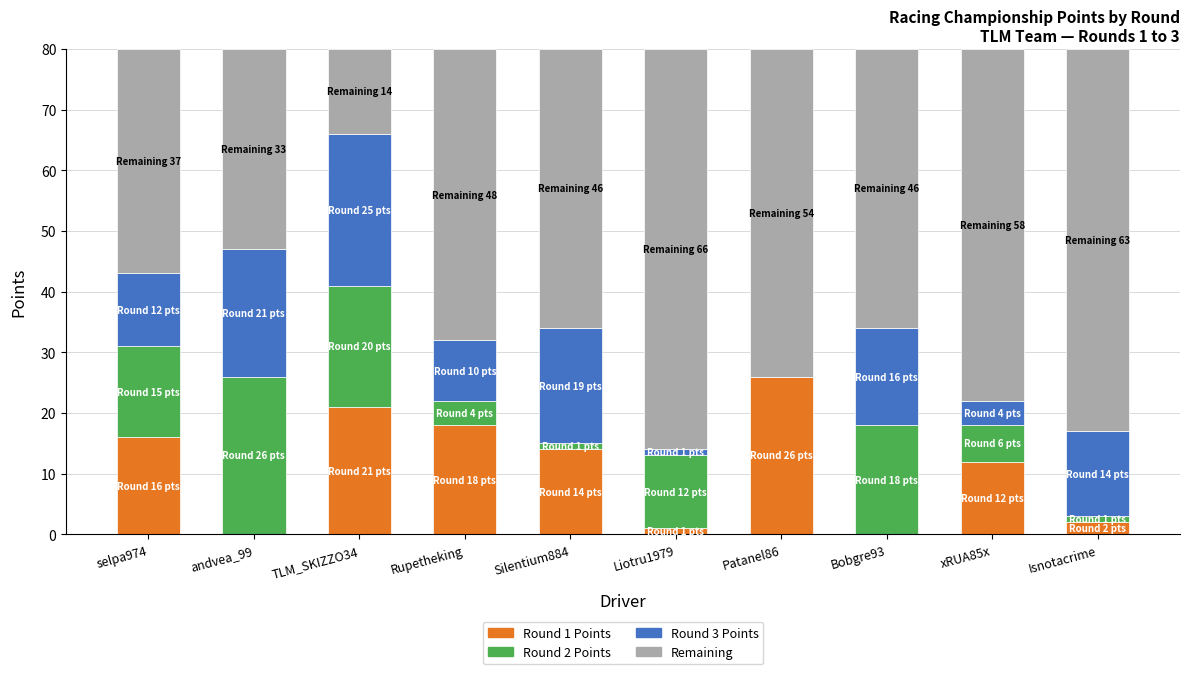

What is the total value across all series at TLM_SKIZZO34?

80.0